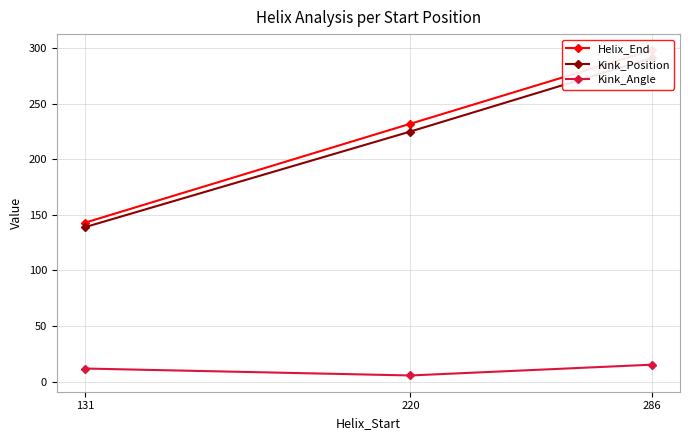

At which label does Kink_Position first exceed 225?

286